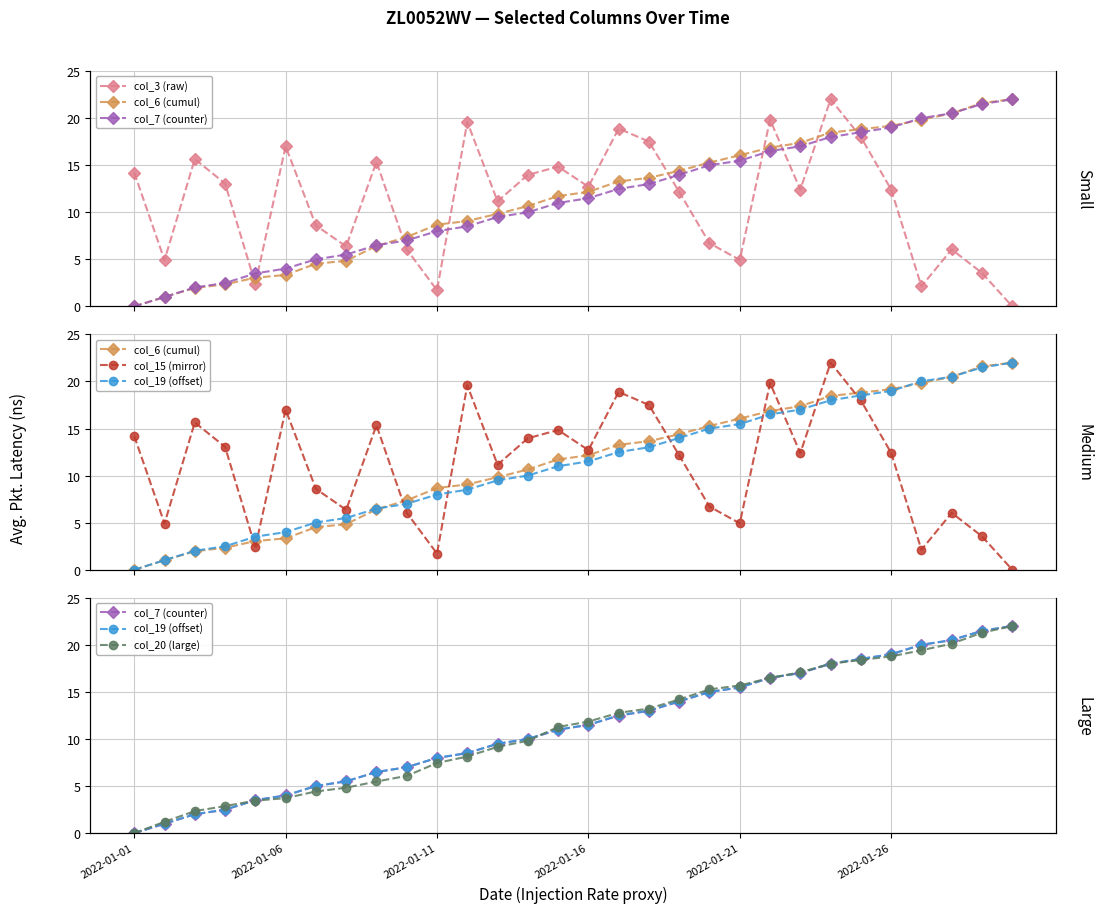

What is the difference between the second highest and second lowest values in the col_19 (offset) series?

20.5